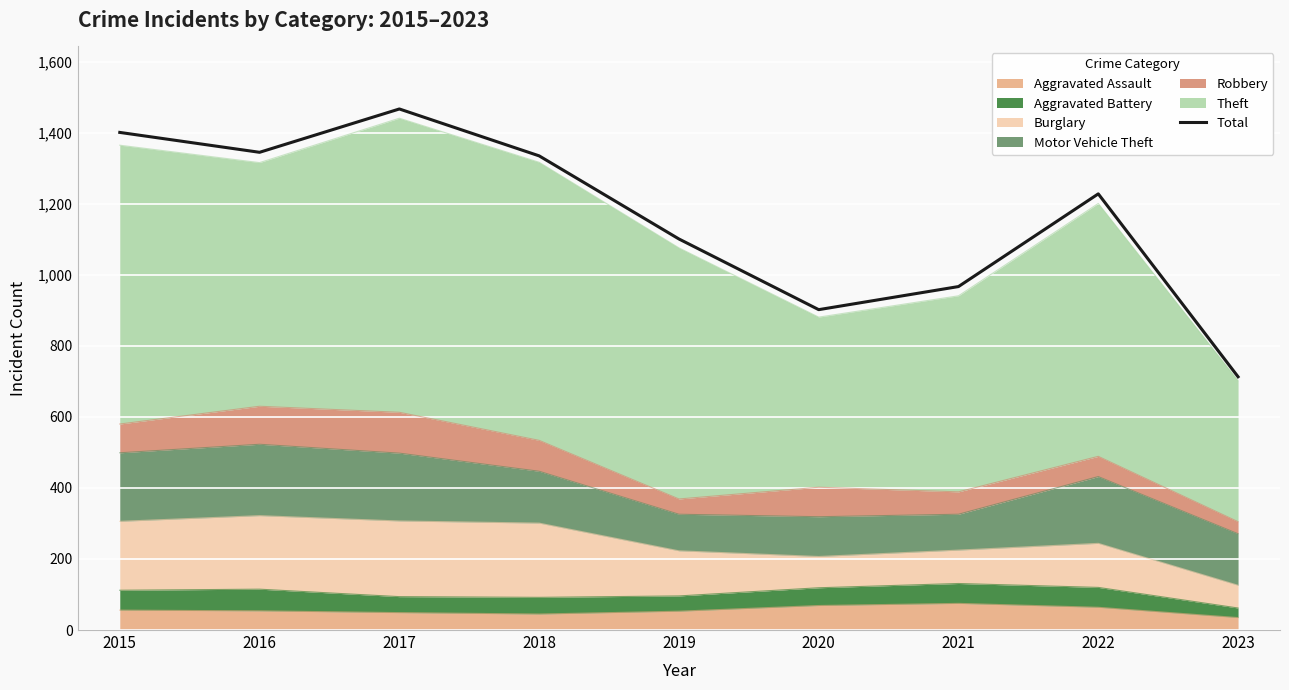

What is the minimum value shown in the chart?

713